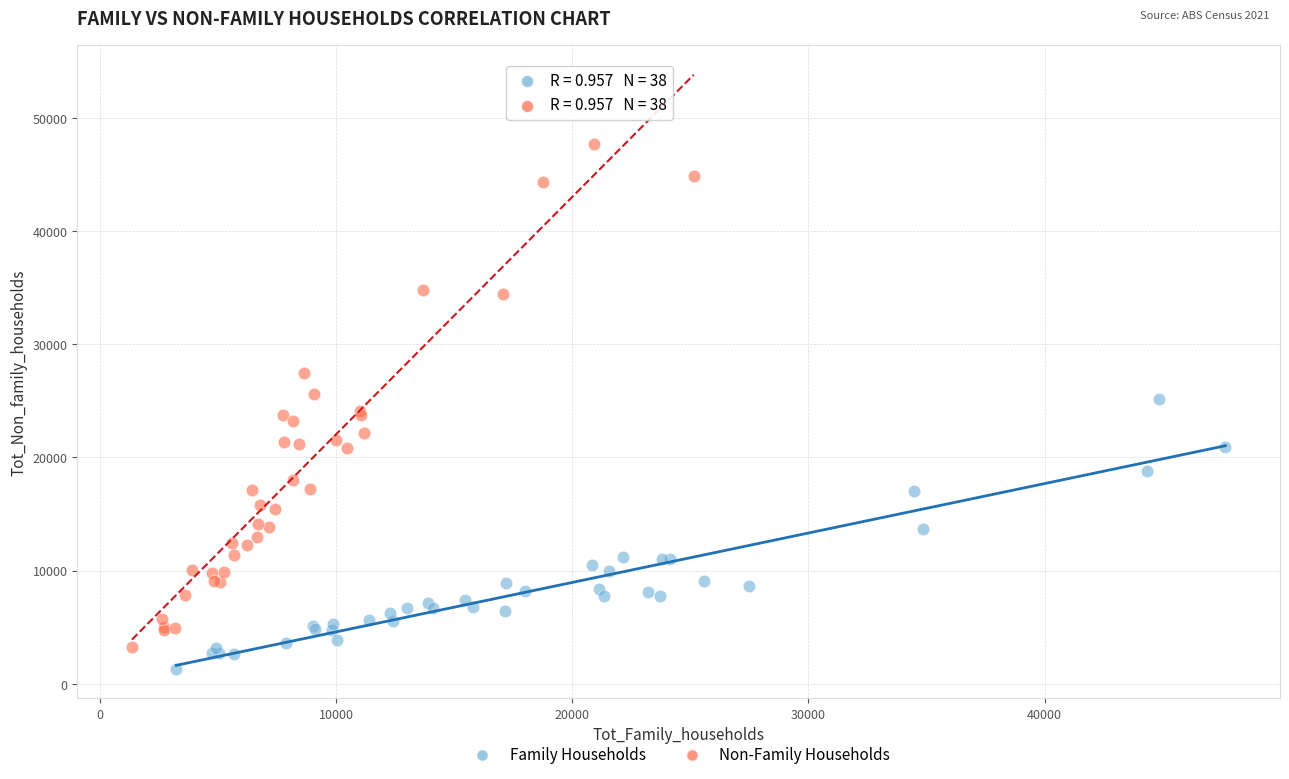

Which series has the widest spread of Y values?

Non-Family Households